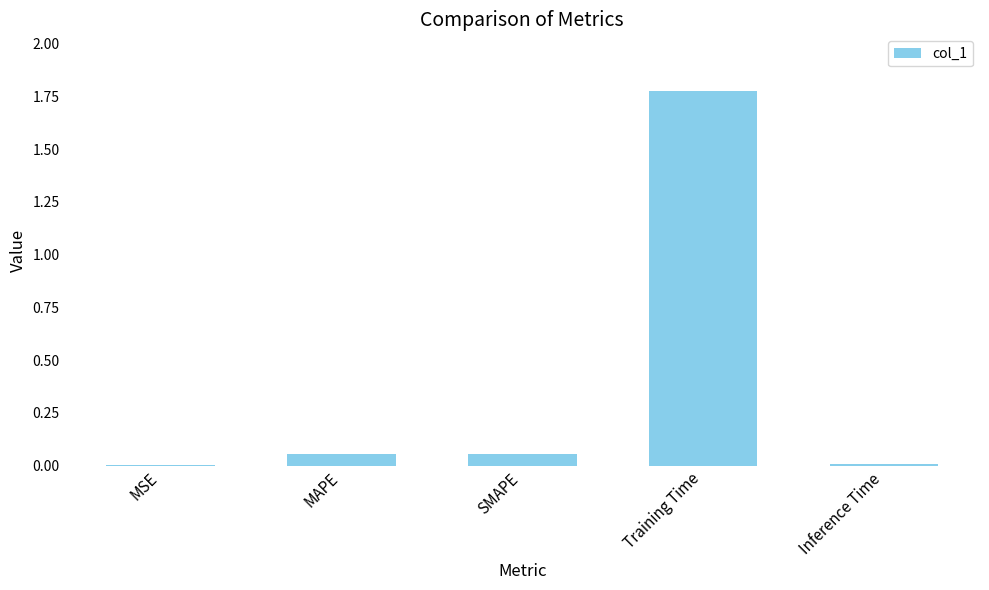

Which category has the highest value across all series?

Training Time